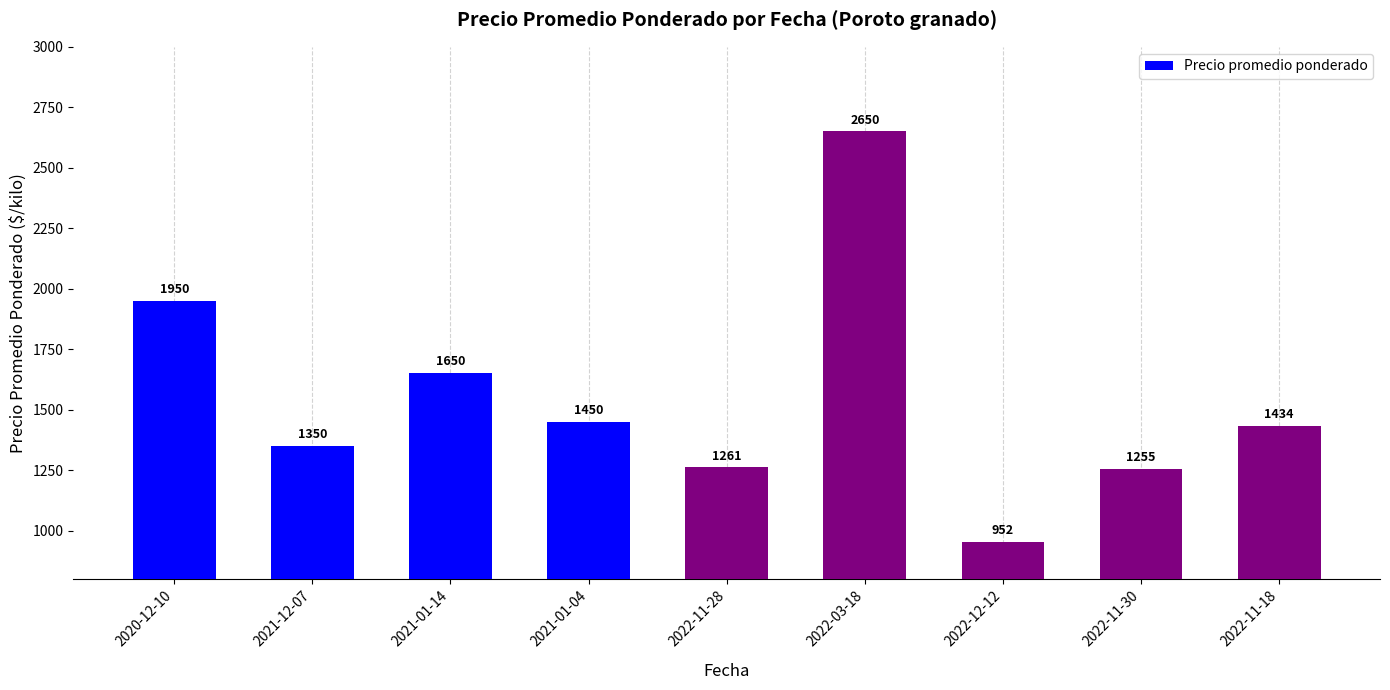

The chart shows a value of 506 at 2020-12-10. True or false?

False